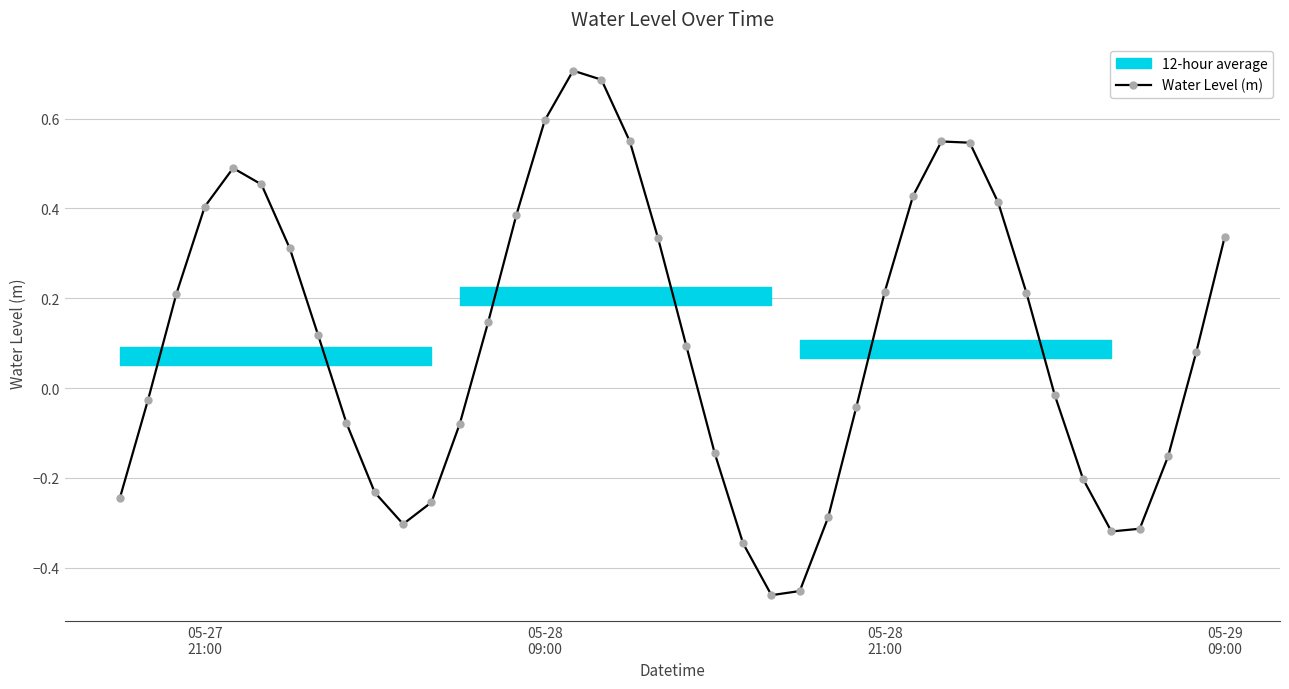

How many interior local valleys does the Water Level (m) series have?

3